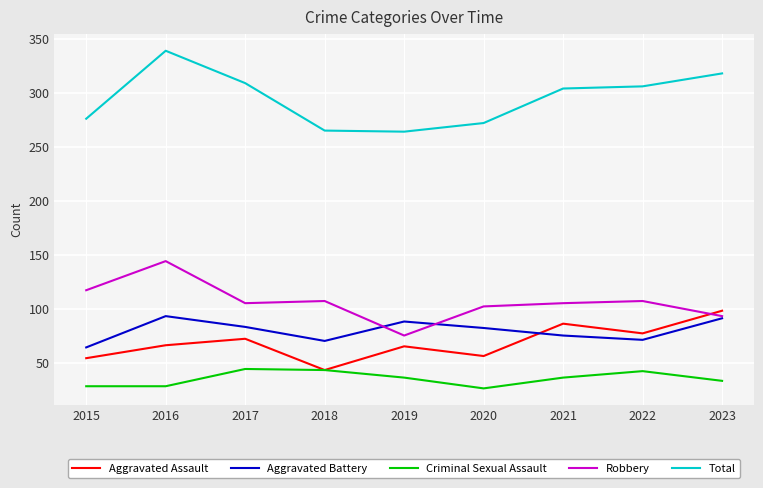

What is the highest value of the Criminal Sexual Assault series?

44